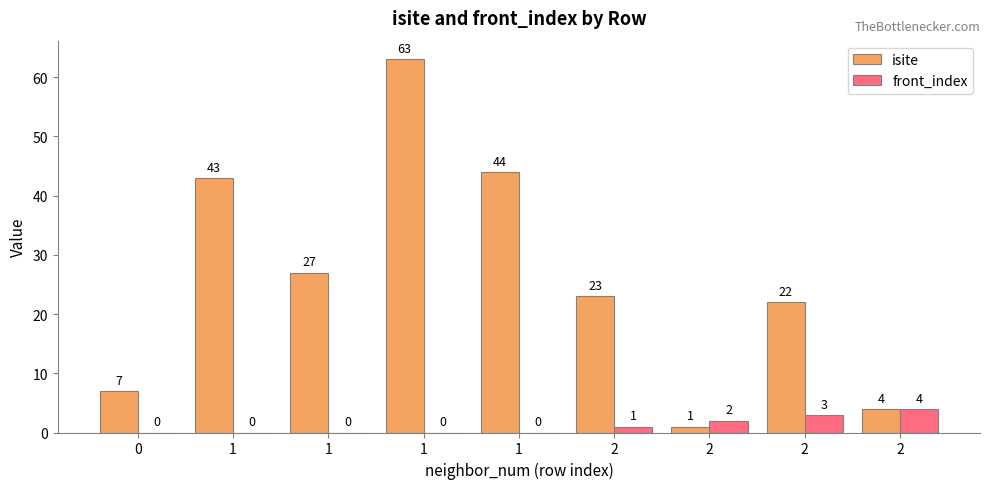

At how many categories does at least one series exceed 23?

4